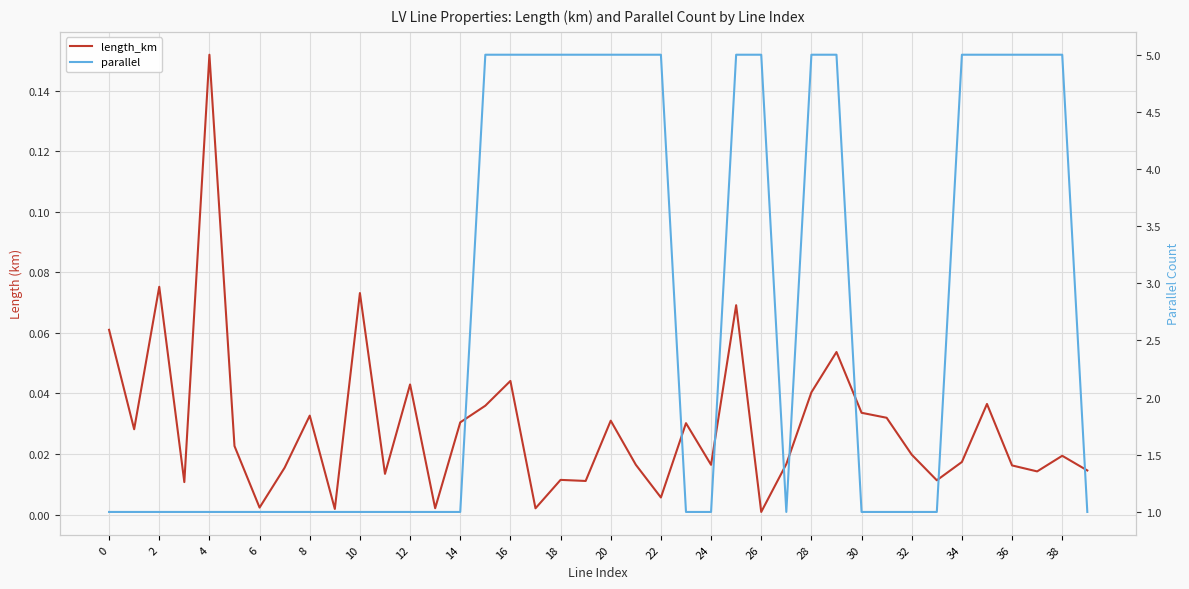

The parallel series shows 5.0 at 22. True or false?

True